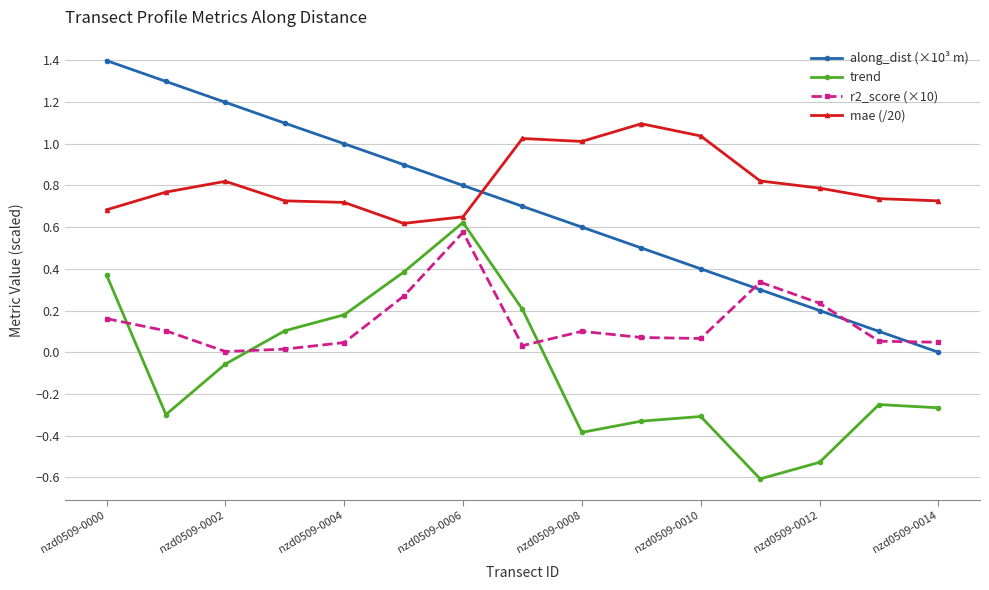

What is the difference between the maximum and second lowest values in the trend series?

1.1